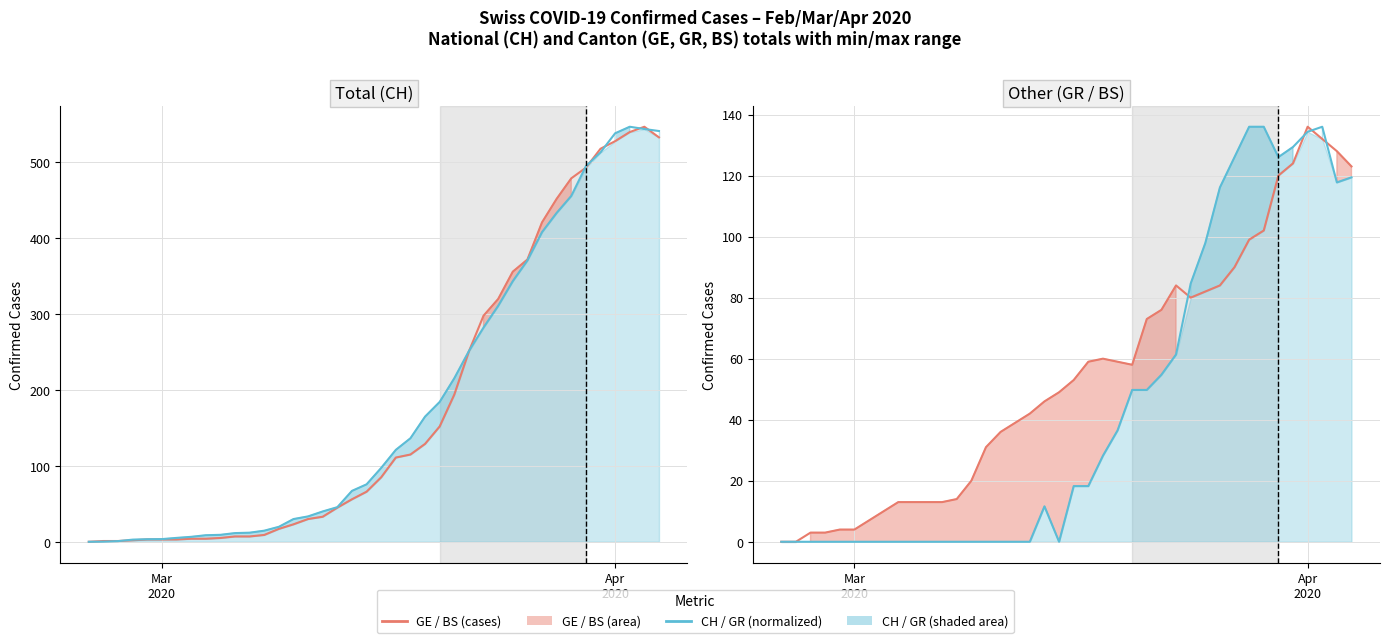

True or false: BS cases and GR normalized cross at least once.

True